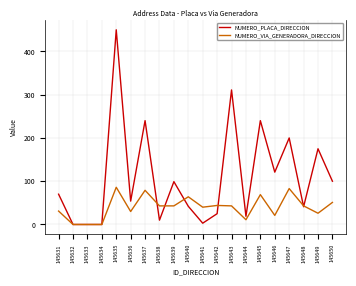

True or false: NUMERO_PLACA_DIRECCION has a value of 0 at 145633.

True